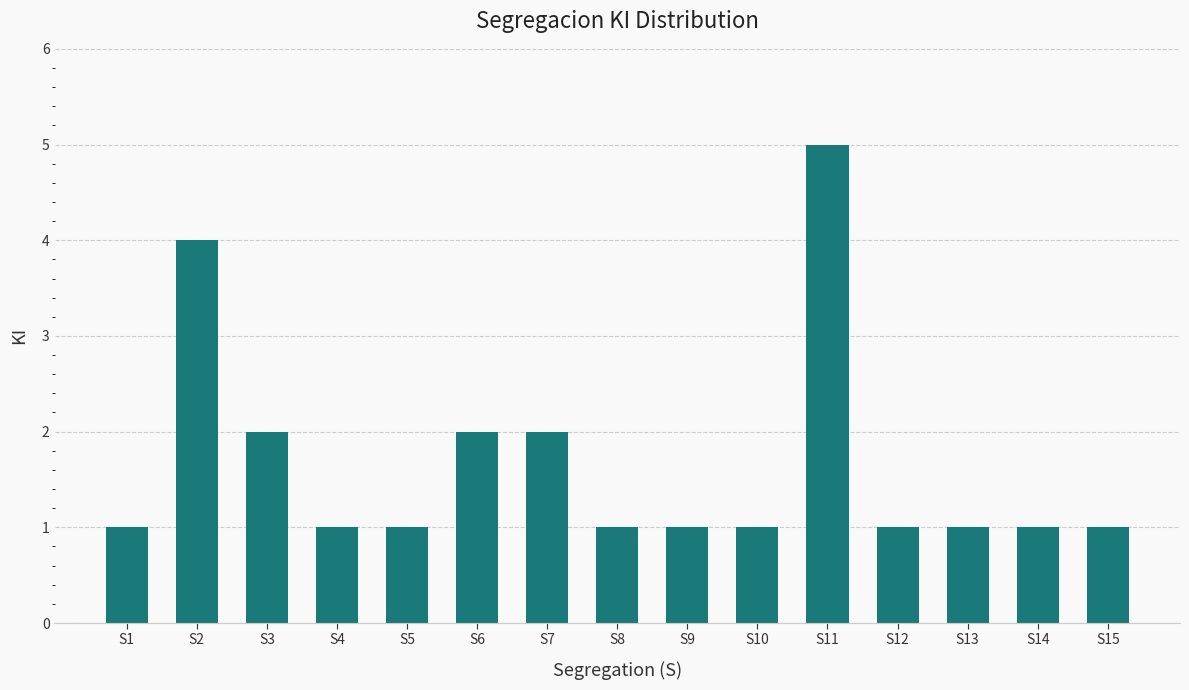

What is the ratio of the value at S11 to the value at S15?

5.0